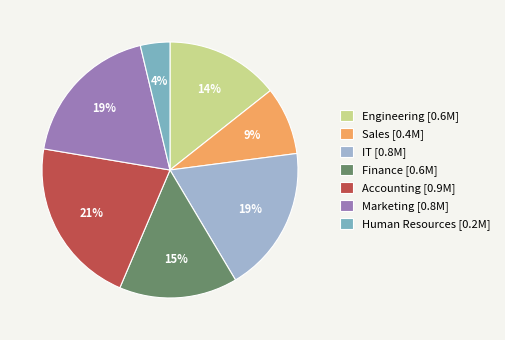

Is there any slice that represents more than half of the pie?

No